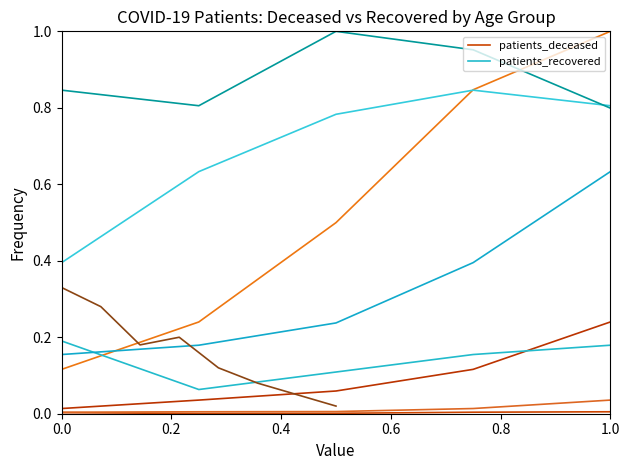

Between 0.0 and 0.8, which is larger?

0.8